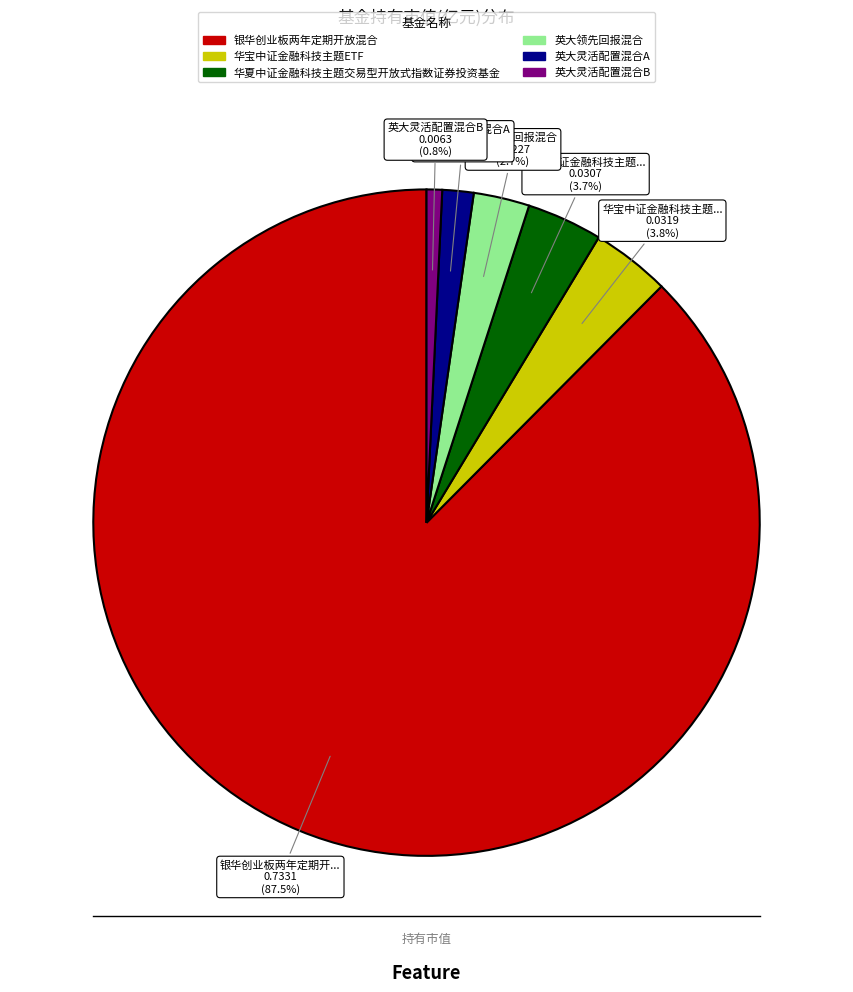

What is the largest slice in the pie chart?

银华创业板两年定期开放混合